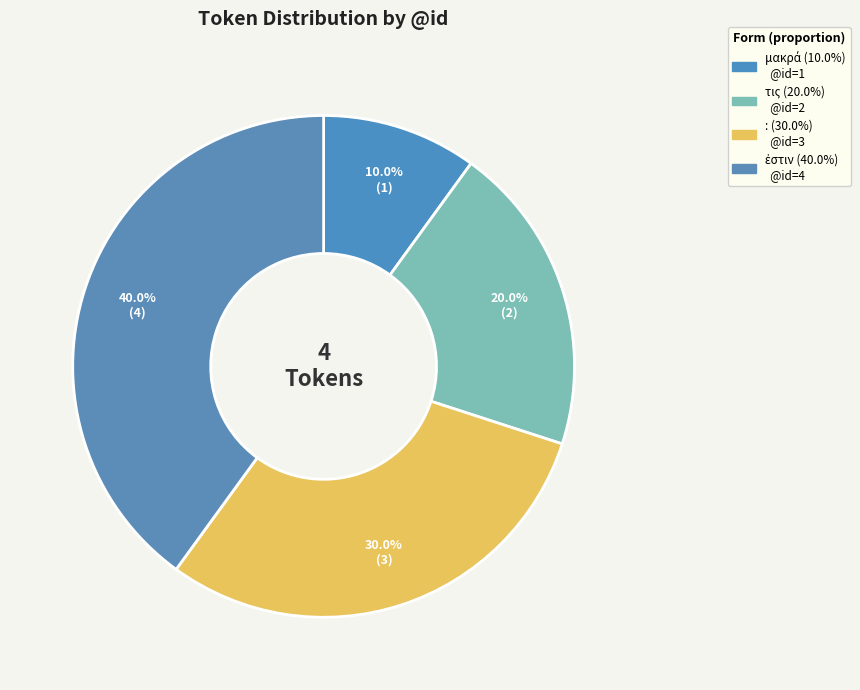

Combined, do ἐστιν and : account for over 50%?

Yes